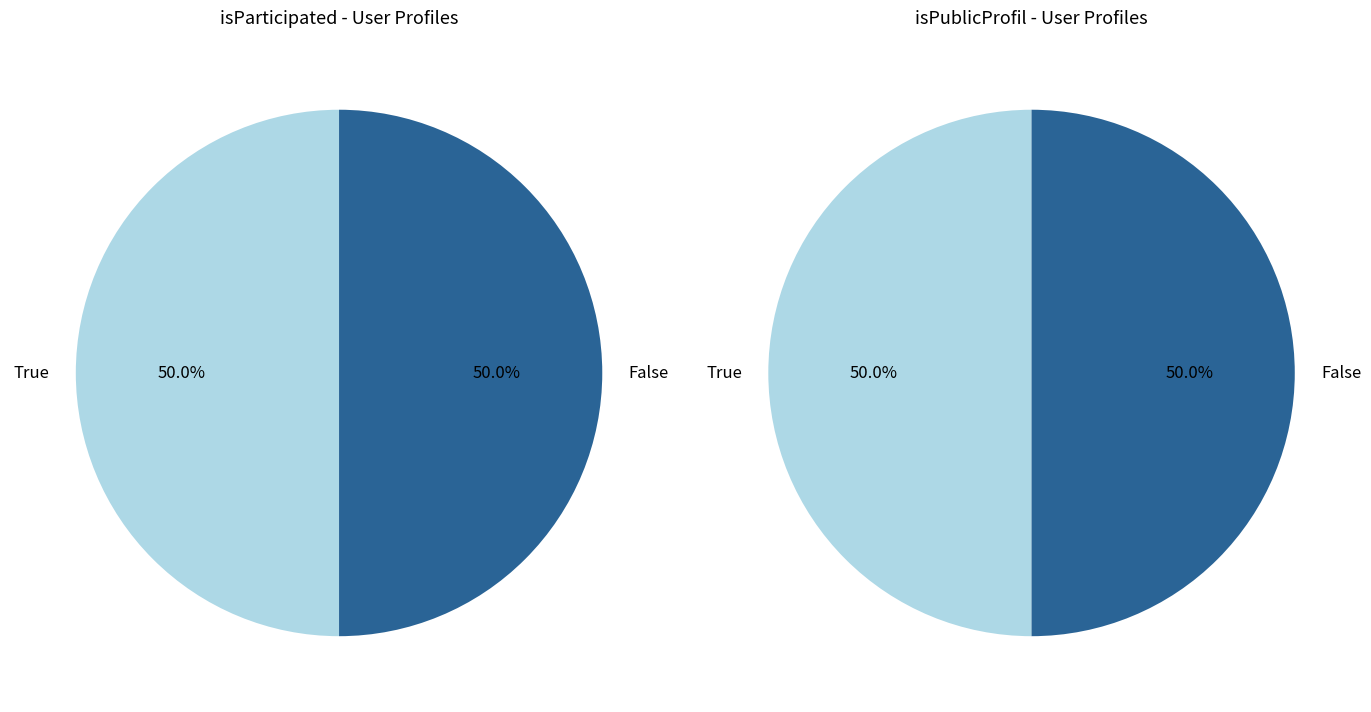

Is it true that 1 is 1% of the pie?

False